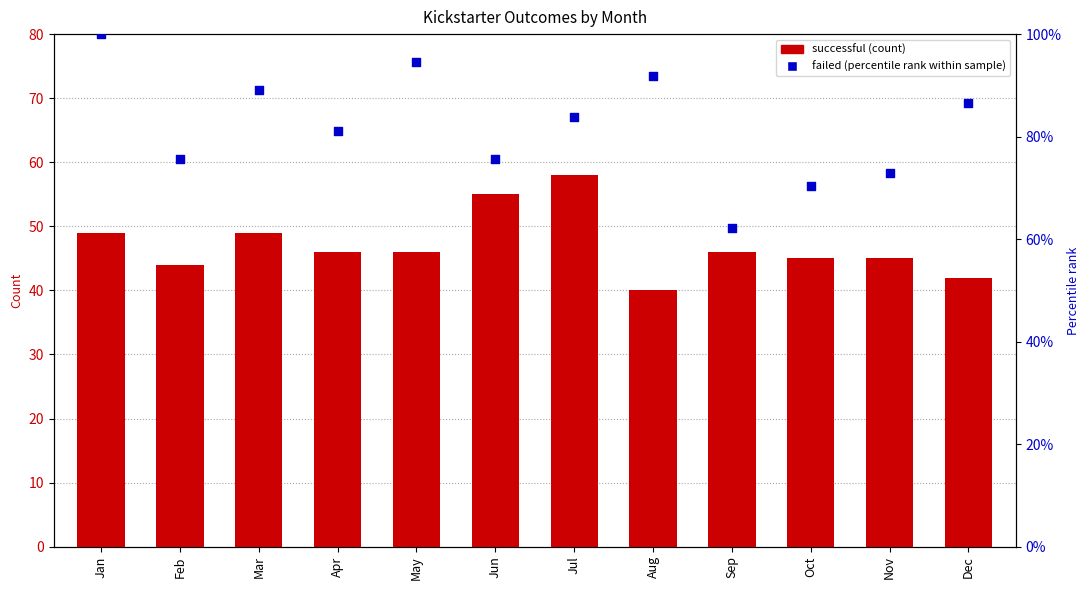

At which category is the sum across all series the highest?

Jan